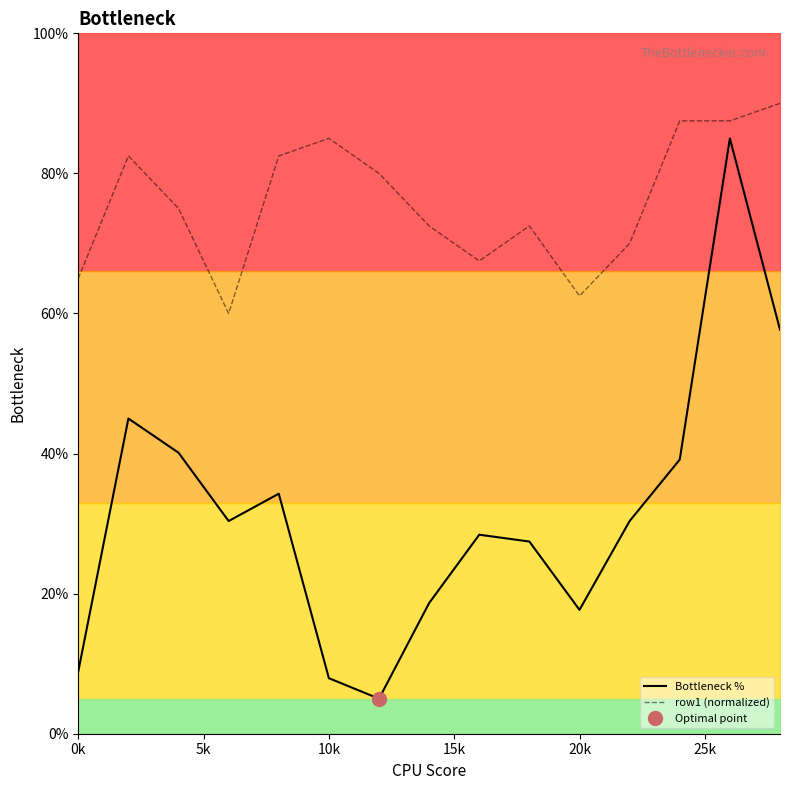

Reading right to left, extract all data points from this chart.

Bottleneck %: 57.7	85.0	39.1	30.4	17.7	27.4	28.4	18.7	5.0	7.9	34.3	30.4	40.1	45.0	8.9
row1 (normalized): 90.0	87.5	87.5	70.0	62.5	72.5	67.5	72.5	80.0	85.0	82.5	60.0	75.0	82.5	65.0